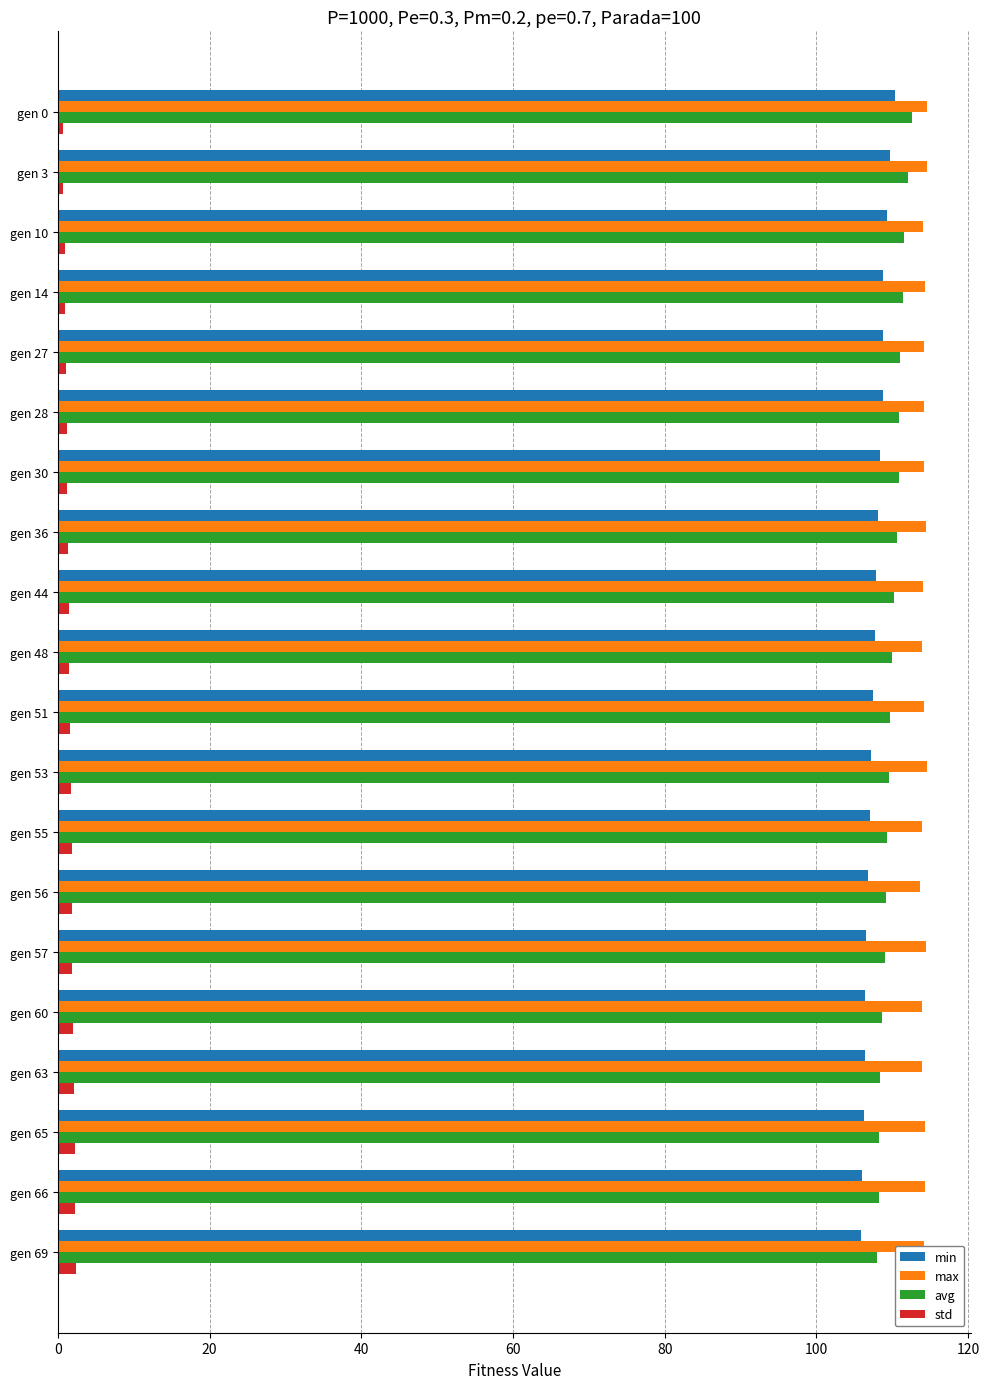

What is the sum of all std values?

30.7